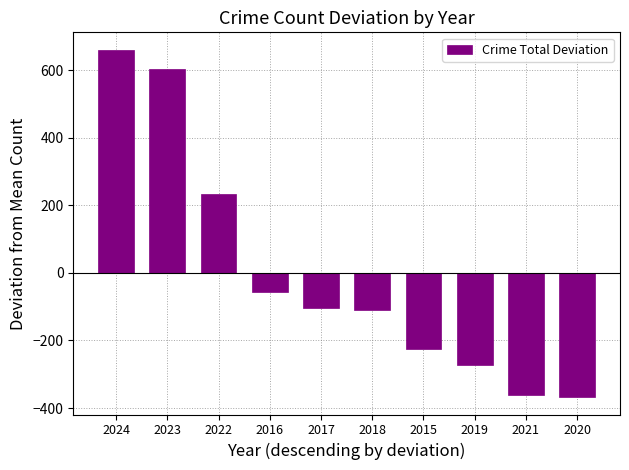

What position from the left is 2024?

1